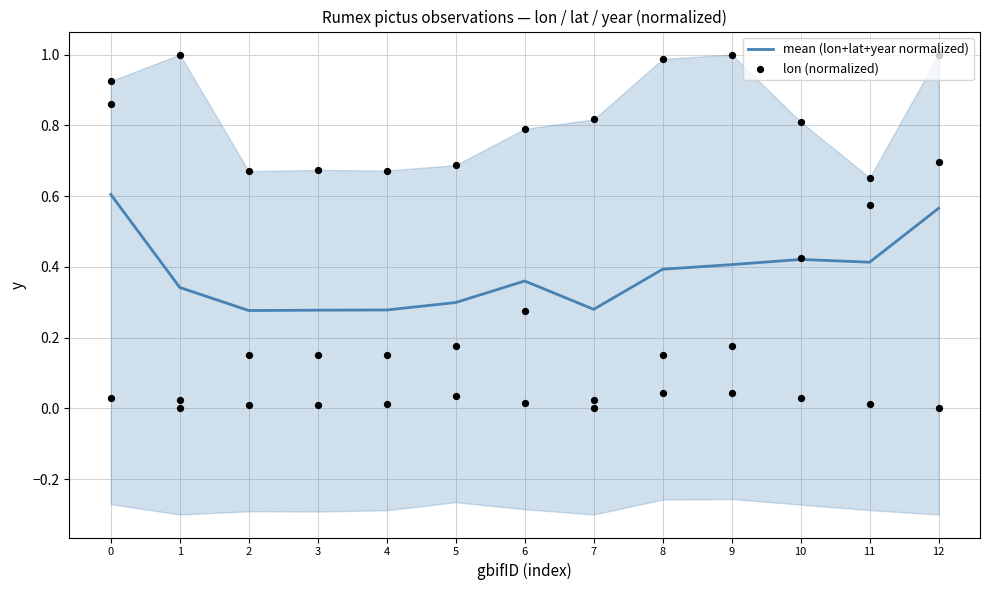

What are all the series names shown in the legend?

mean (lon+lat+year normalized), lon (normalized)